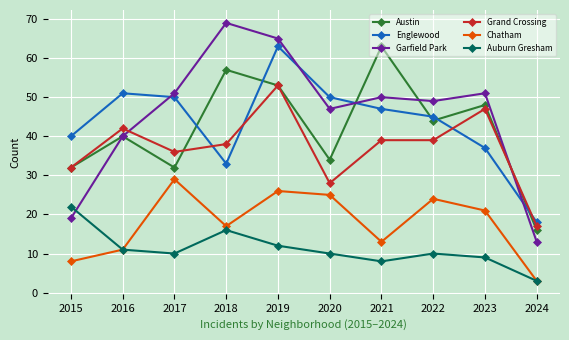

What is the sum of the Grand Crossing values at 2024 and 2020?

45